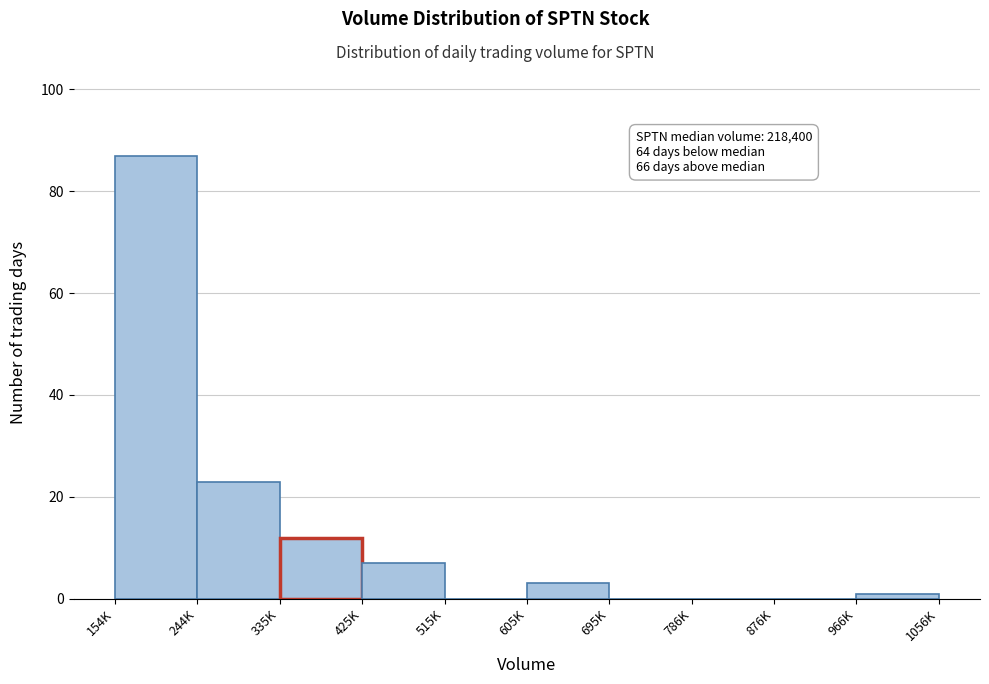

Reading left to right, what are all the values shown in this chart?

154K=87	244K=23	335K=12	425K=7	515K=0	605K=3	695K=0	786K=0	876K=0	966K=1